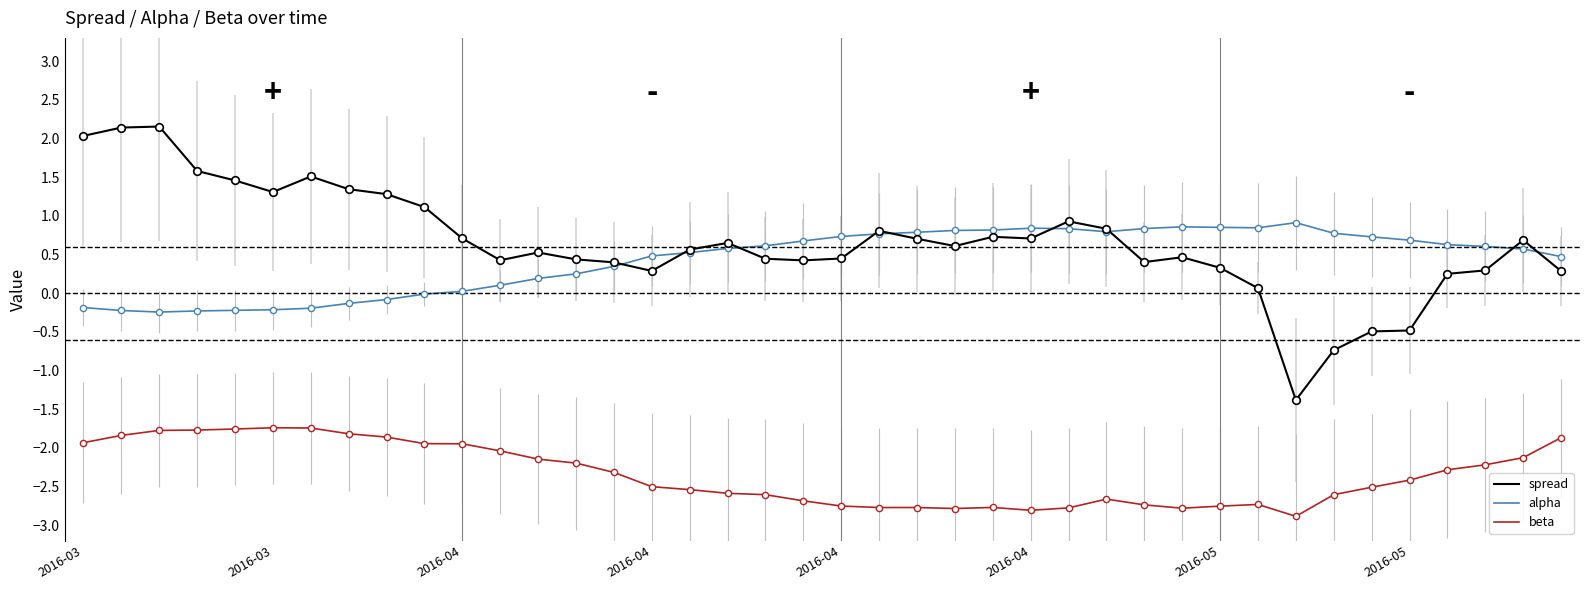

Which series has the largest range (max minus min)?

spread